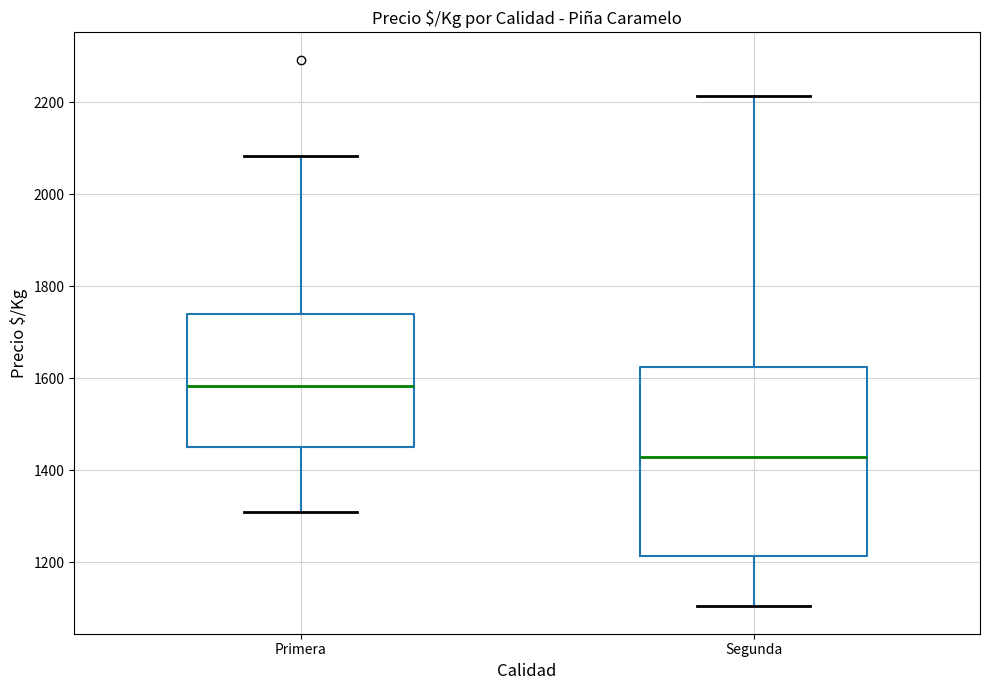

Reading left to right, read every box against the y-axis: the position of its median line, the range the box covers, and the ends of its whiskers. The values are not printed on the chart, so give them approximately, as read against the axis.

Primera: median 1580, box 1460 to 1740, whiskers 1320 to 2080
Segunda: median 1420, box 1220 to 1620, whiskers 1100 to 2220